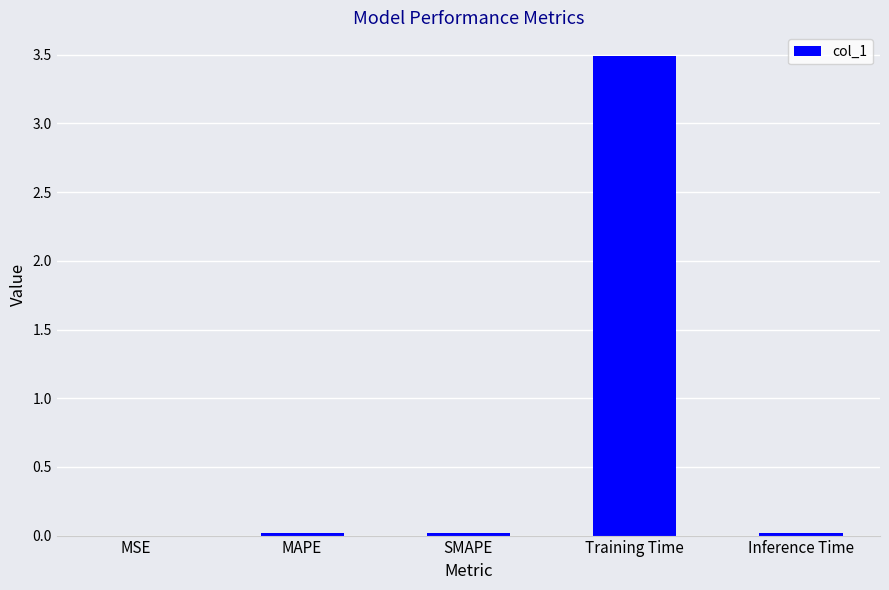

What value does the data have at Training Time?

3.5